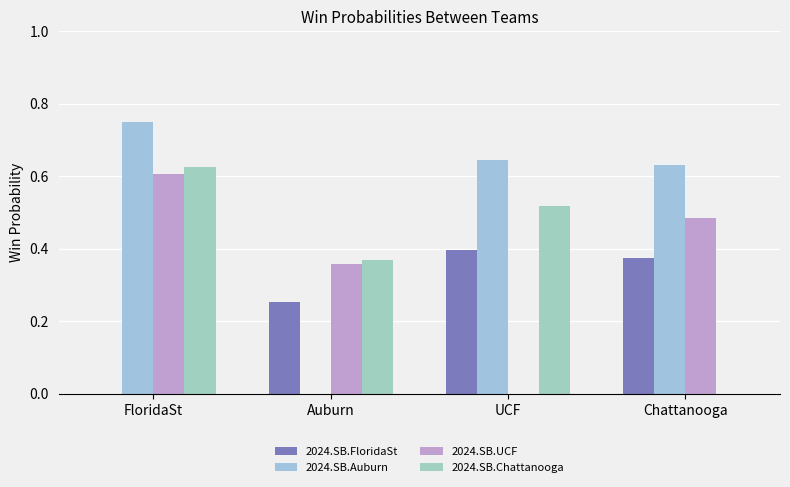

How many groups of bars are there?

4